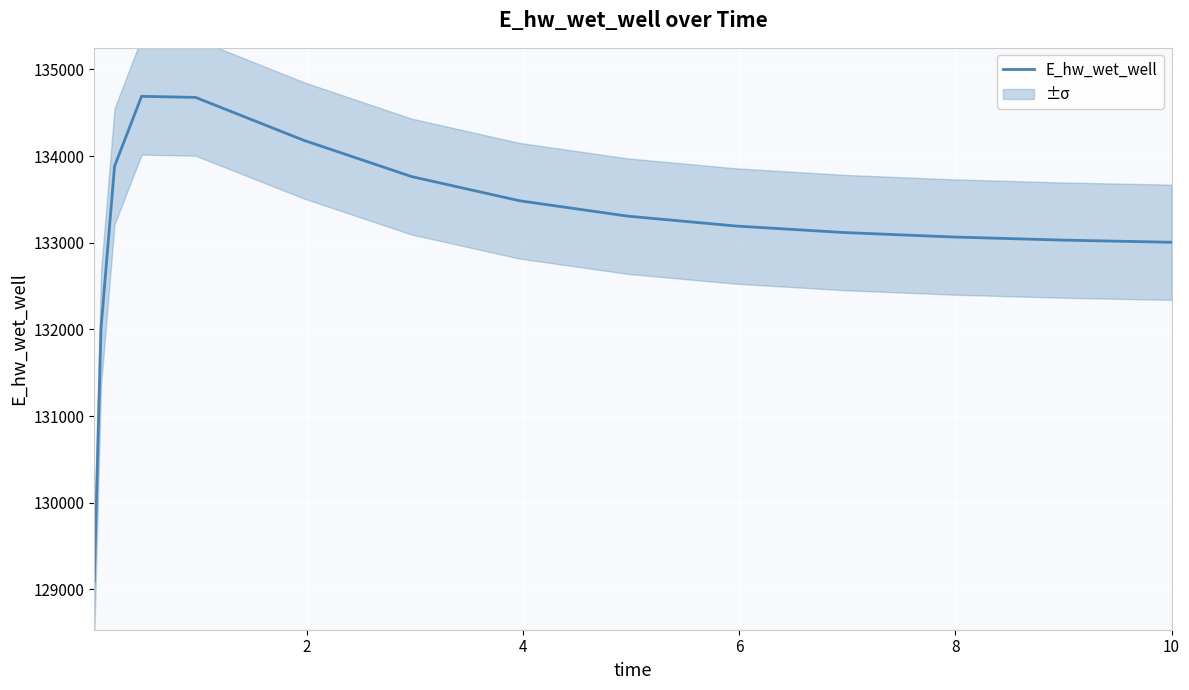

Is this an area chart (filled region under the line)?

No